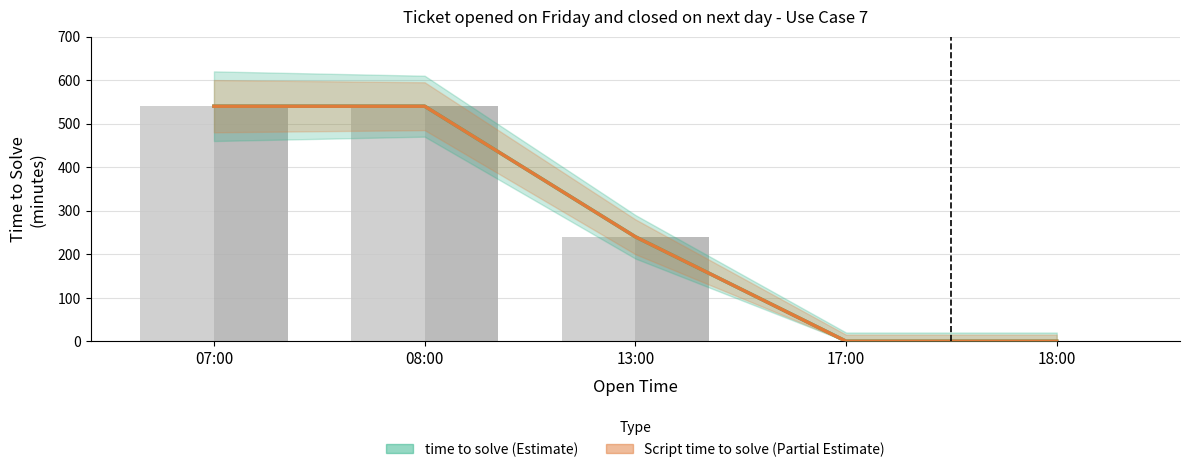

Count the number of data series in this chart.

2